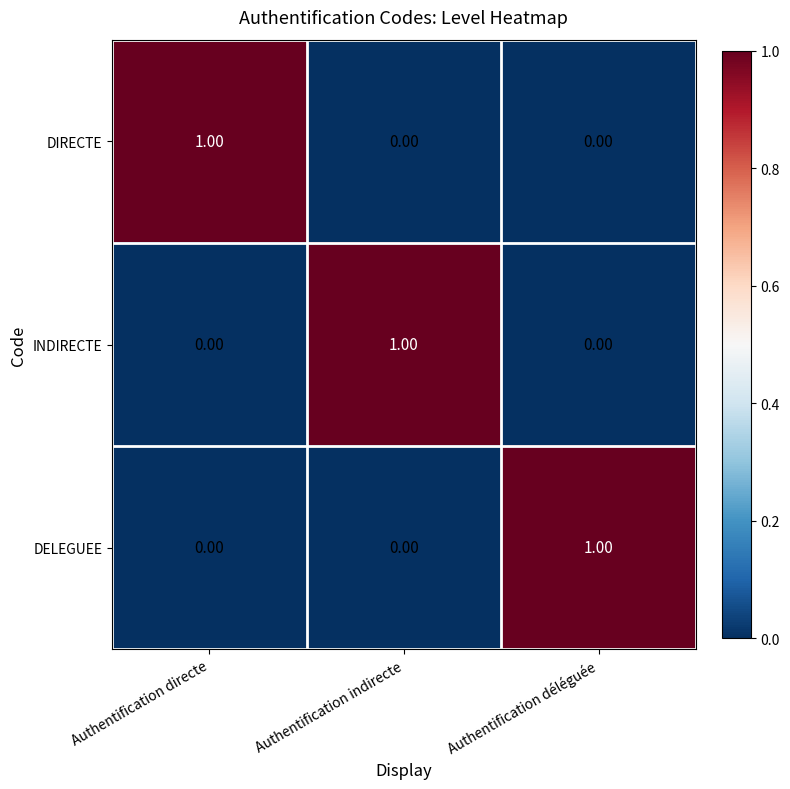

At how many categories does at least one series exceed 0?

3